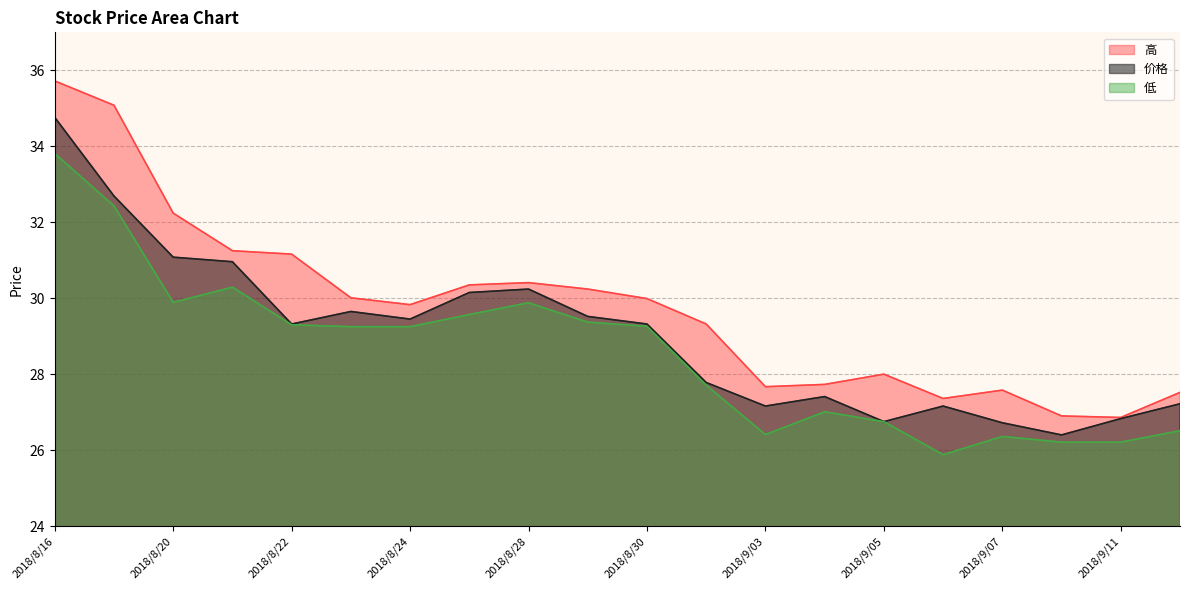

What is the difference between the 低 values at 2018/8/30 and 2018/9/12?

2.8